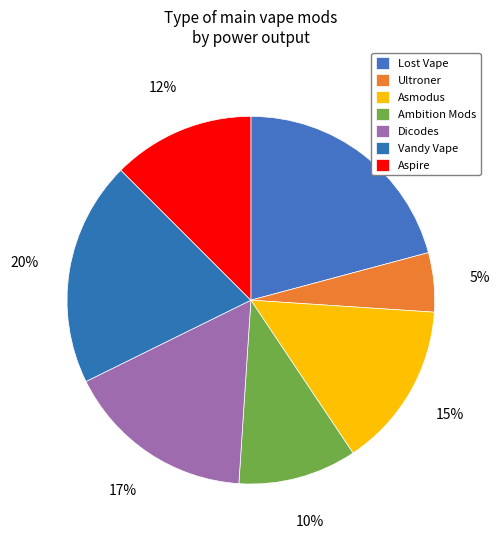

Which slice is the smallest?

Ultroner